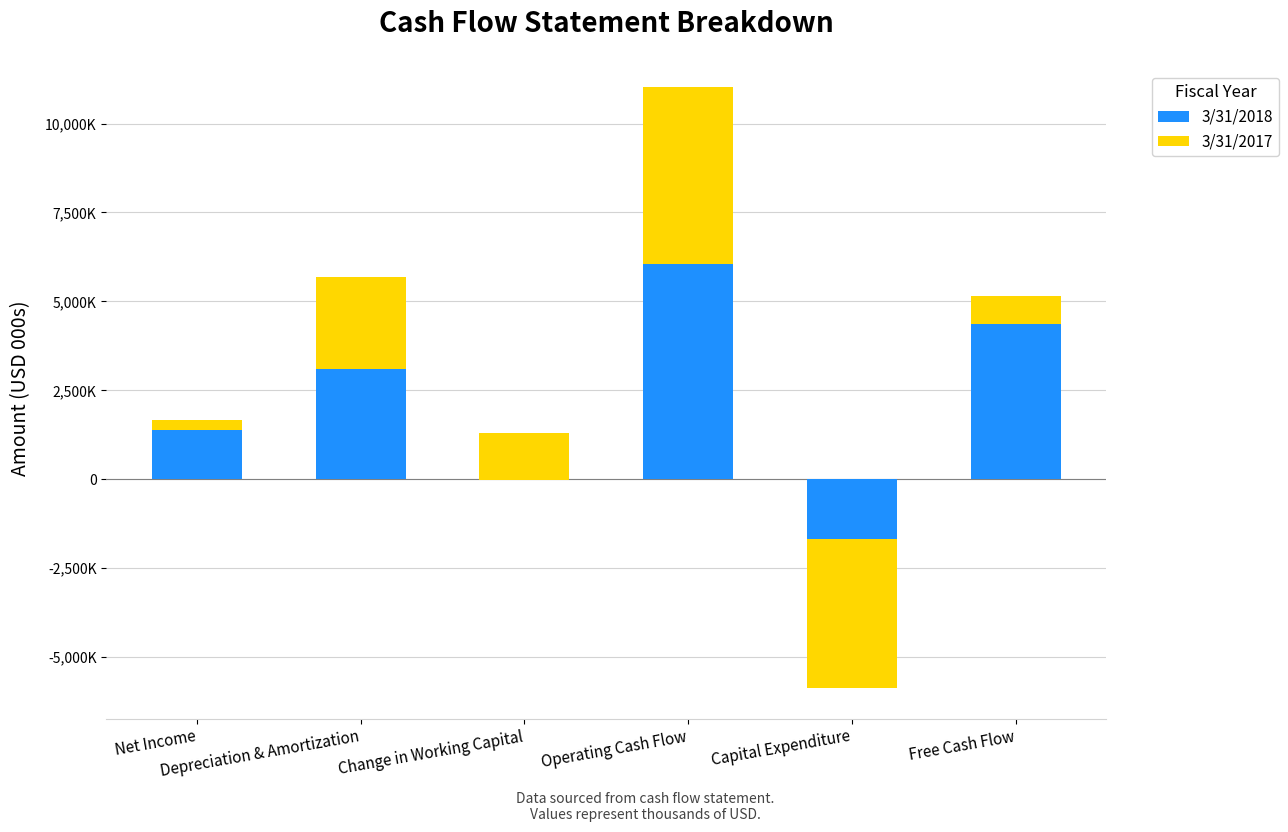

What is the maximum value shown in the chart?

6043000